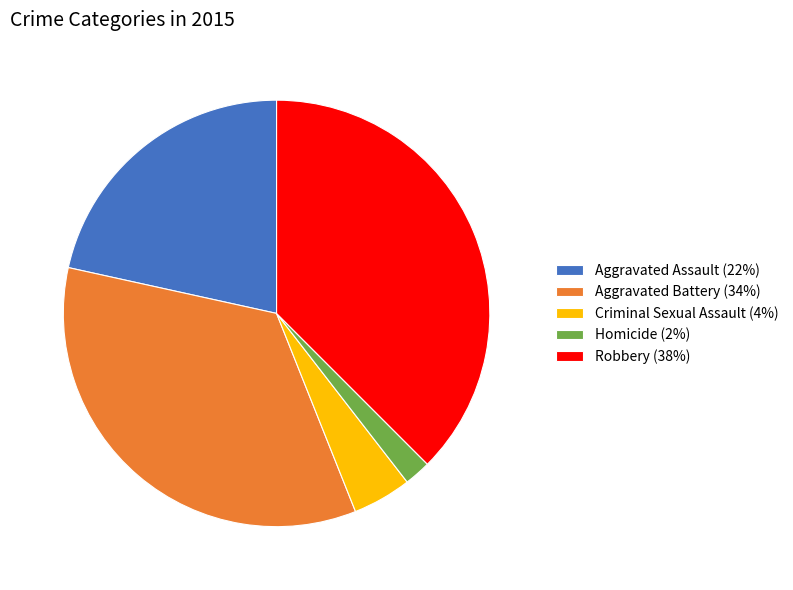

Which slice is the smallest?

Homicide